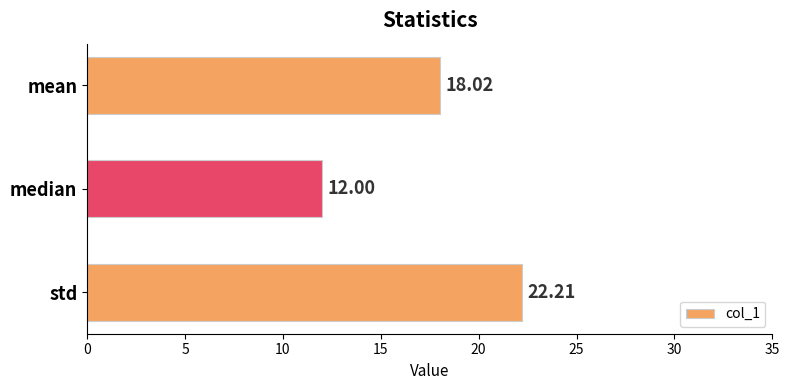

Which label corresponds to the largest value in the chart?

std